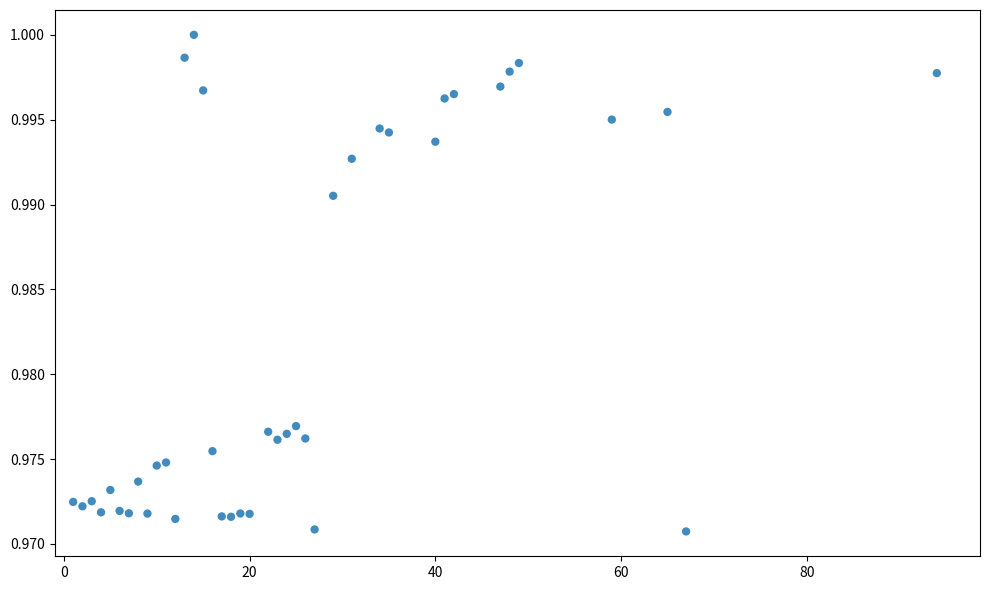

What is the range of X values (max minus min)?

93.0